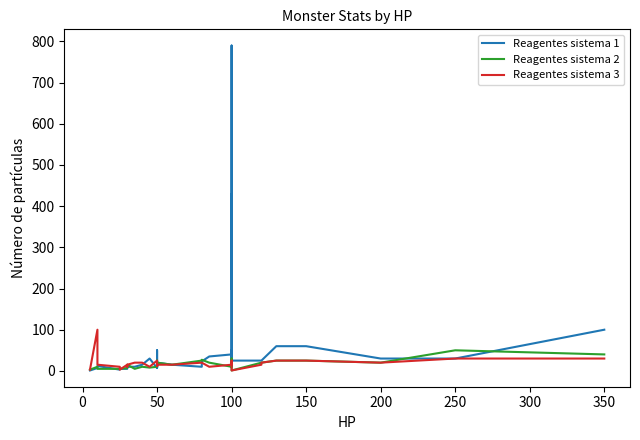

What is the average value of the Reagentes sistema 3 series?

17